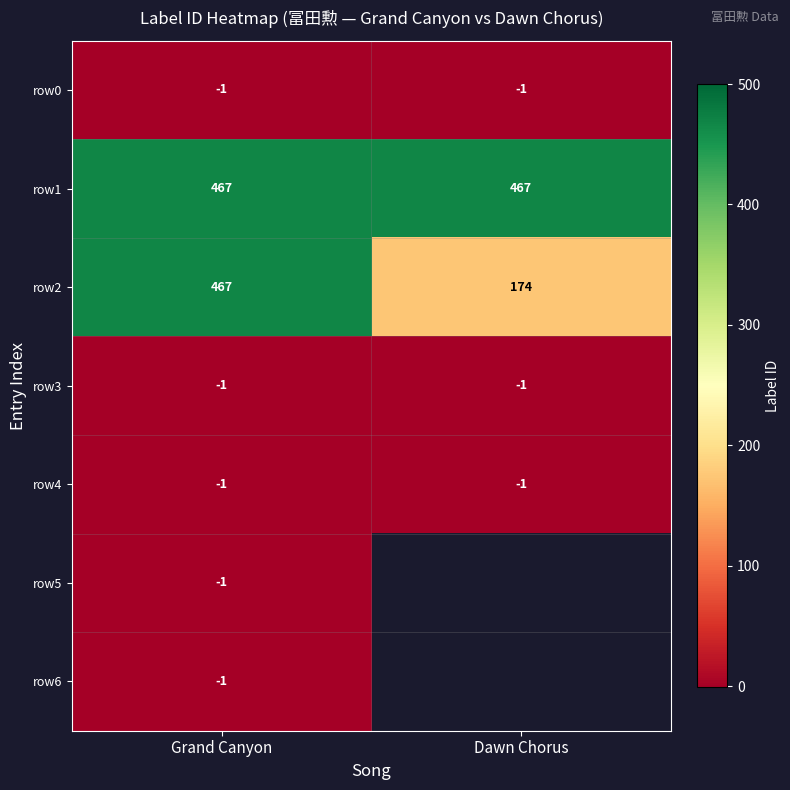

What is the difference between the highest and lowest values at Grand Canyon?

468